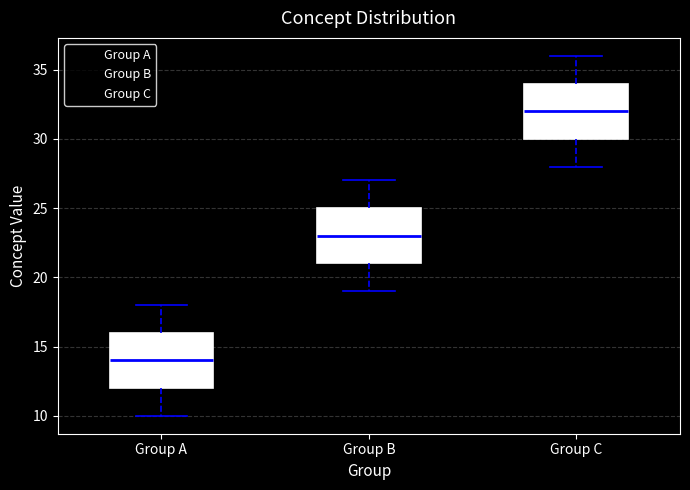

Reading left to right, transcribe this box plot: for each box, give where its median line is, the range the box spans, and where its two whiskers end, as read against the y-axis. The values are not printed on the chart, so give them approximately, as read against the axis.

Group A: median 14, box 12 to 16, whiskers 10 to 18
Group B: median 23, box 21 to 25, whiskers 19 to 27
Group C: median 32, box 30 to 34, whiskers 28 to 36